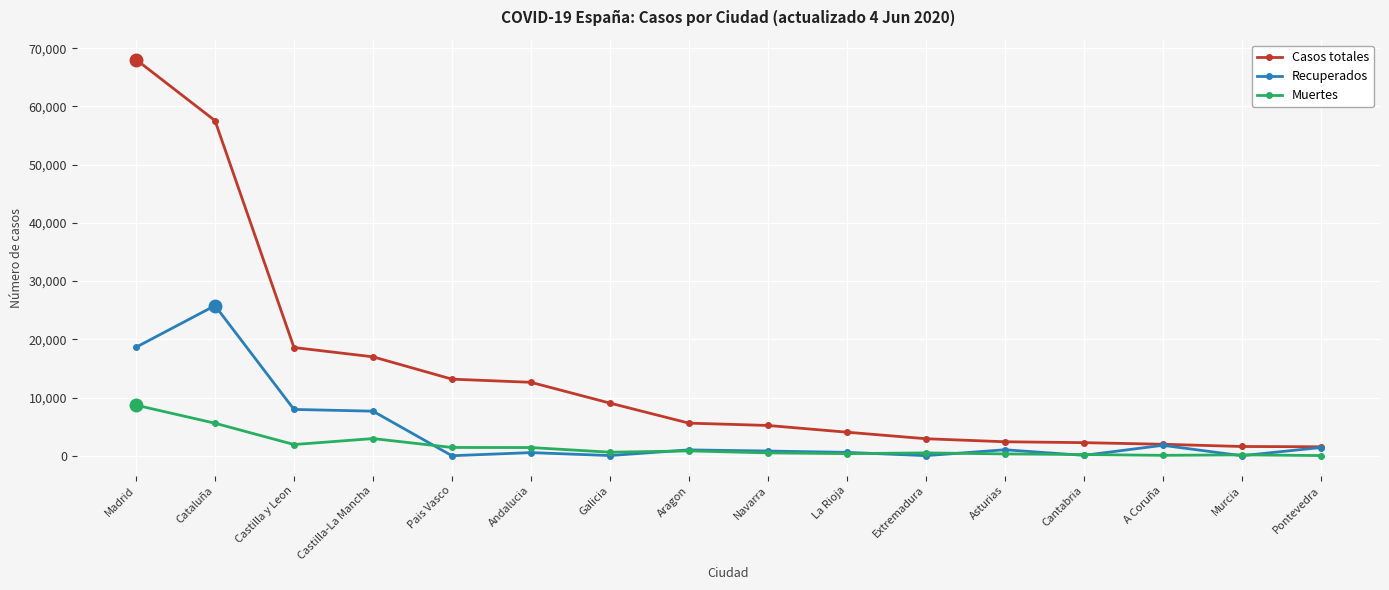

True or false: Casos totales and Muertes intersect in this chart.

False